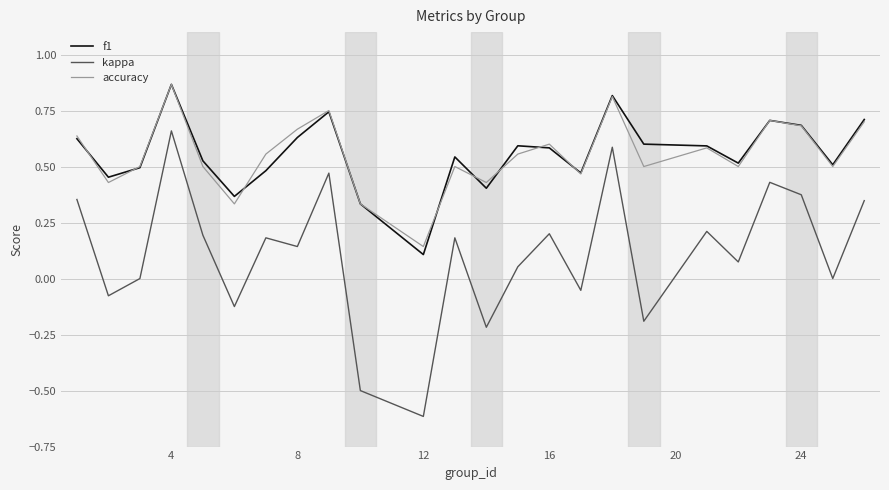

At how many categories does at least one series exceed 0?

24